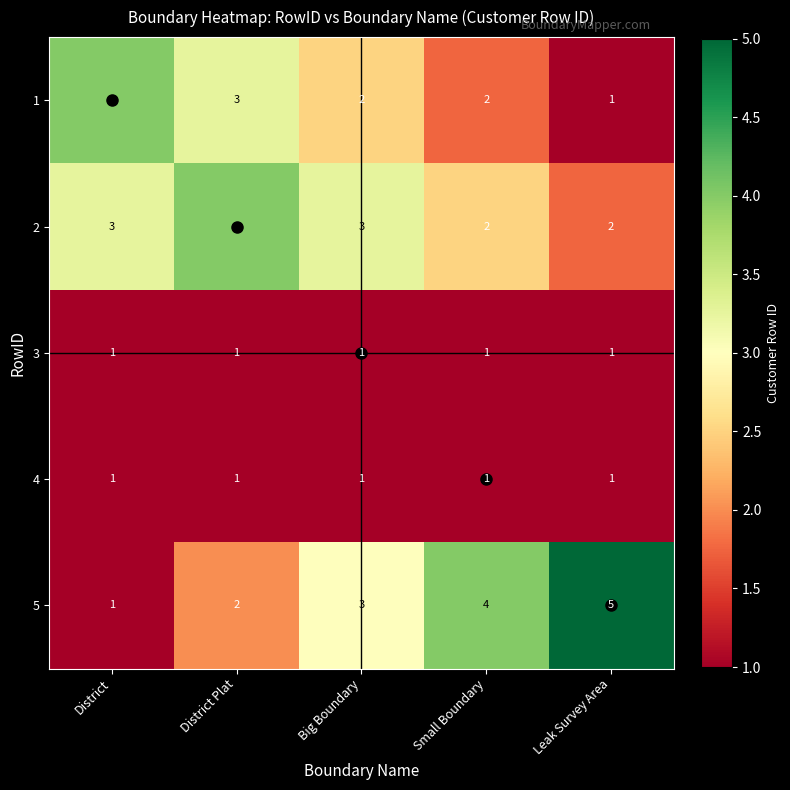

At which category is the sum across all series the highest?

District Plat